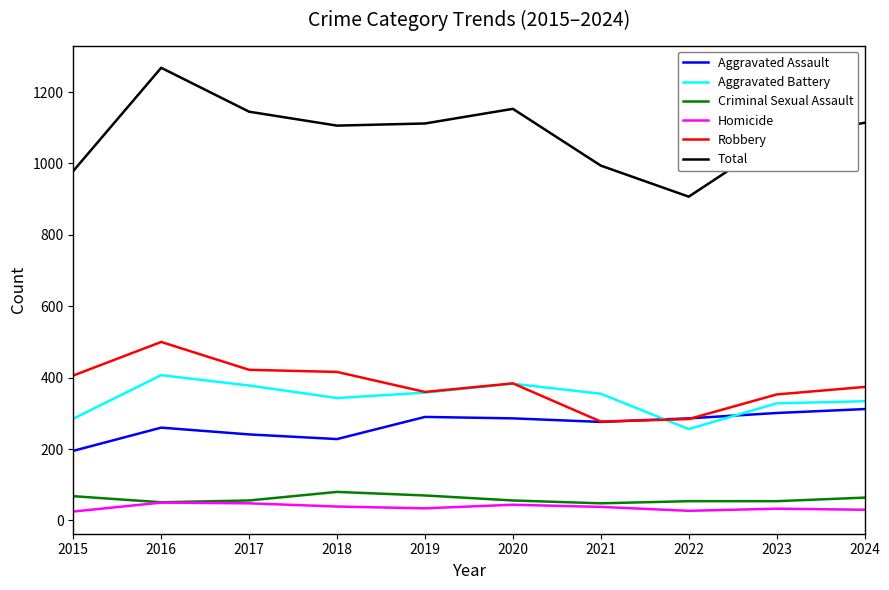

True or false: Total and Robbery cross at least once.

False